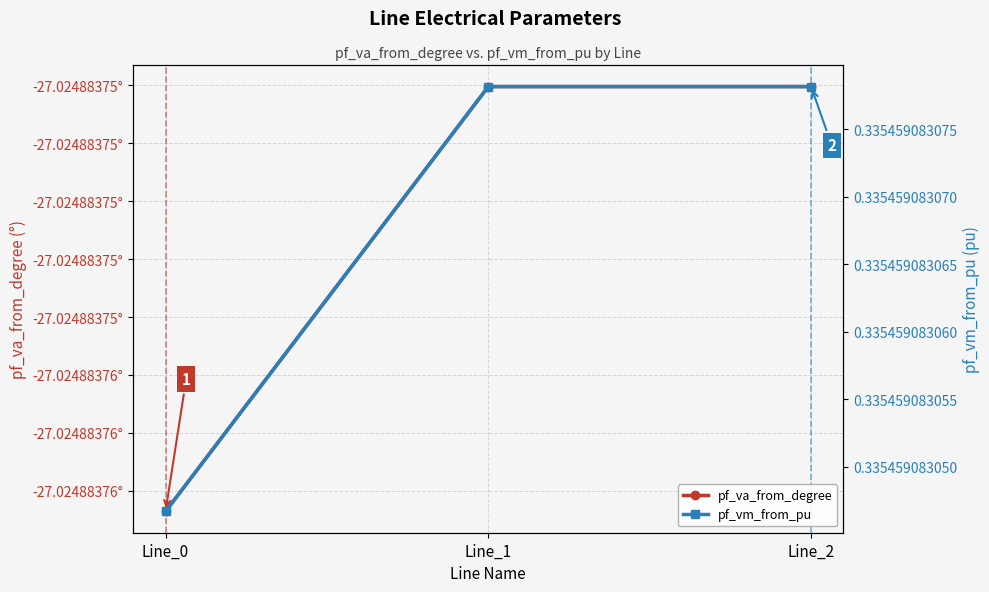

What is the smallest value displayed?

-27.0